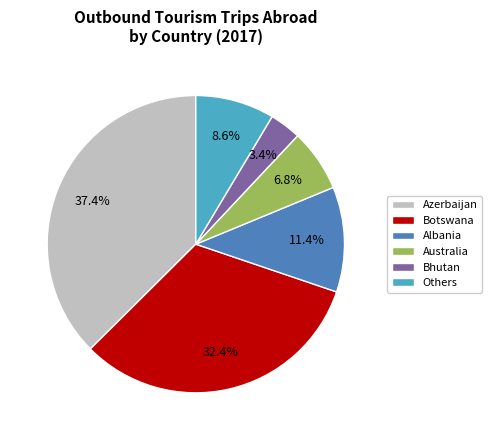

How many slices are in this pie chart?

6